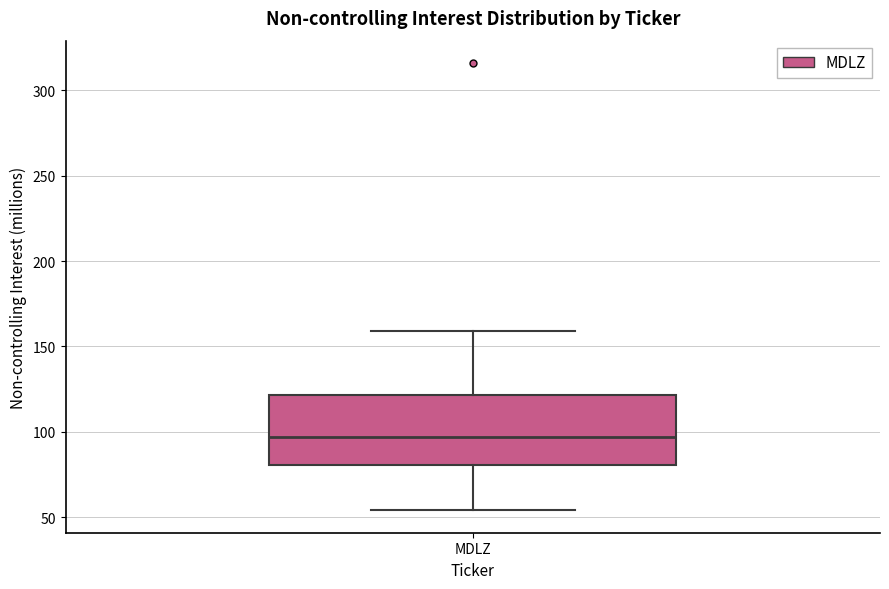

Read this box plot against the y-axis: the position of the median line, the range covered by the box, and the ends of both whiskers. The values are not printed on the chart, so give them approximately, as read against the axis.

median 95, box 80 to 120, whiskers 55 to 160